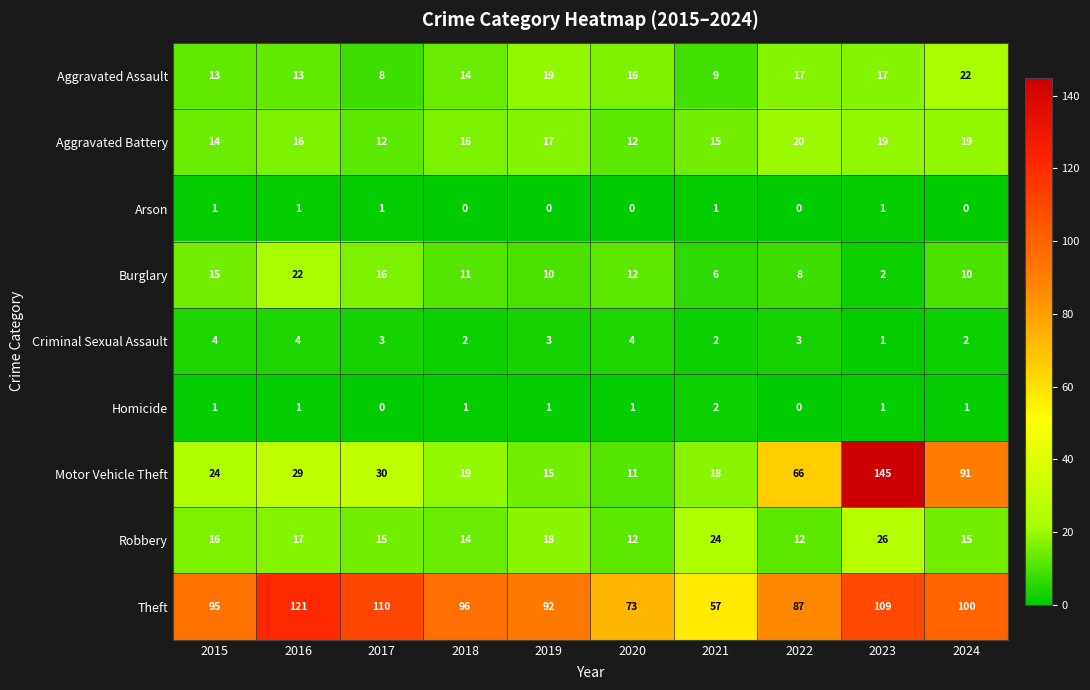

Which series has the largest total across all categories?

Theft